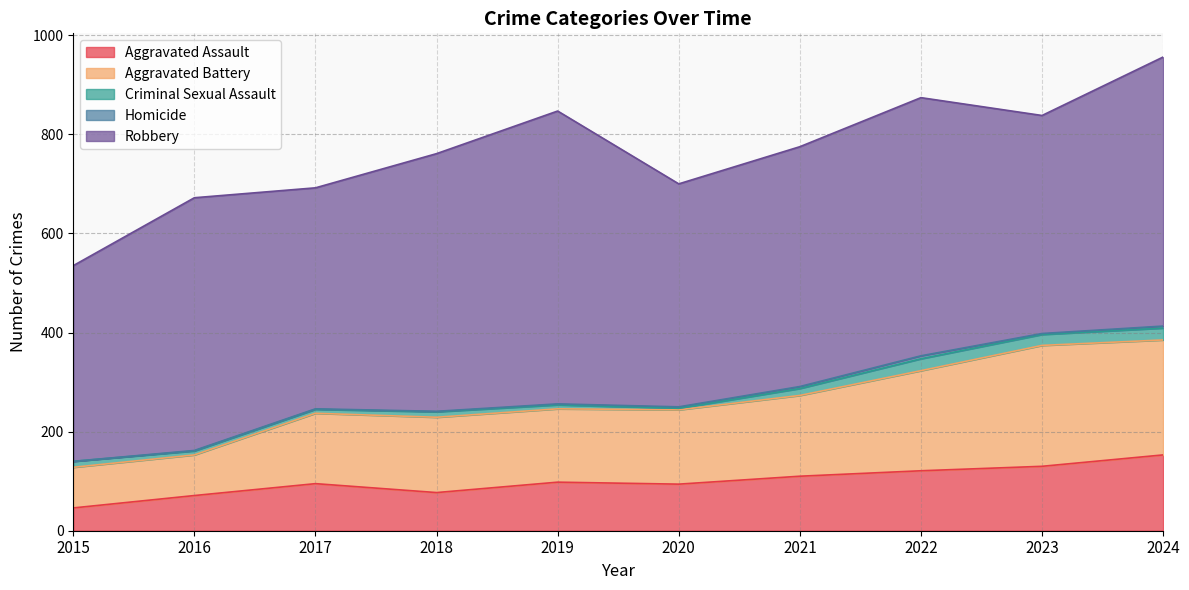

How many interior local peaks does the Robbery series have?

3